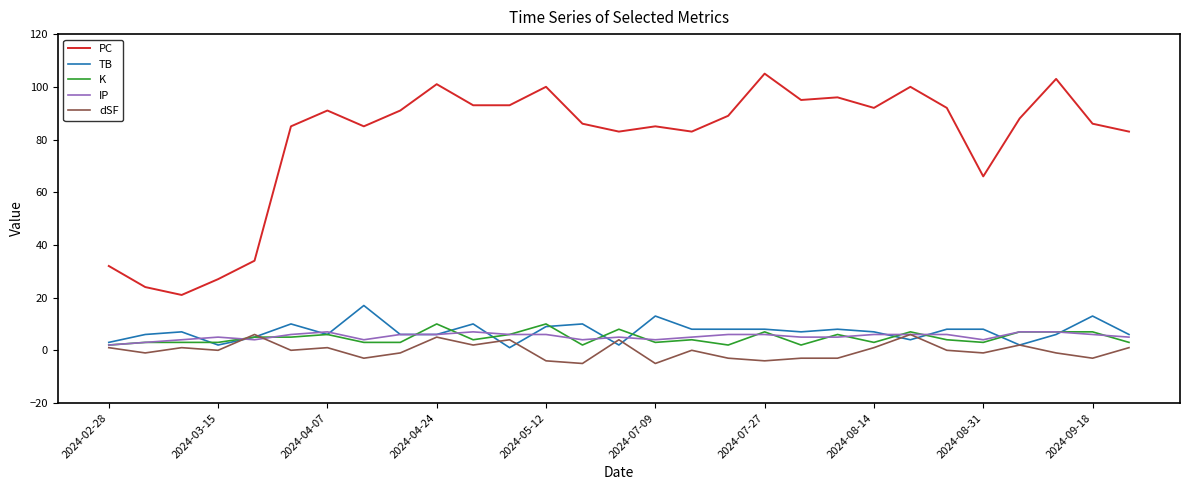

True or false: PC and K intersect in this chart.

False